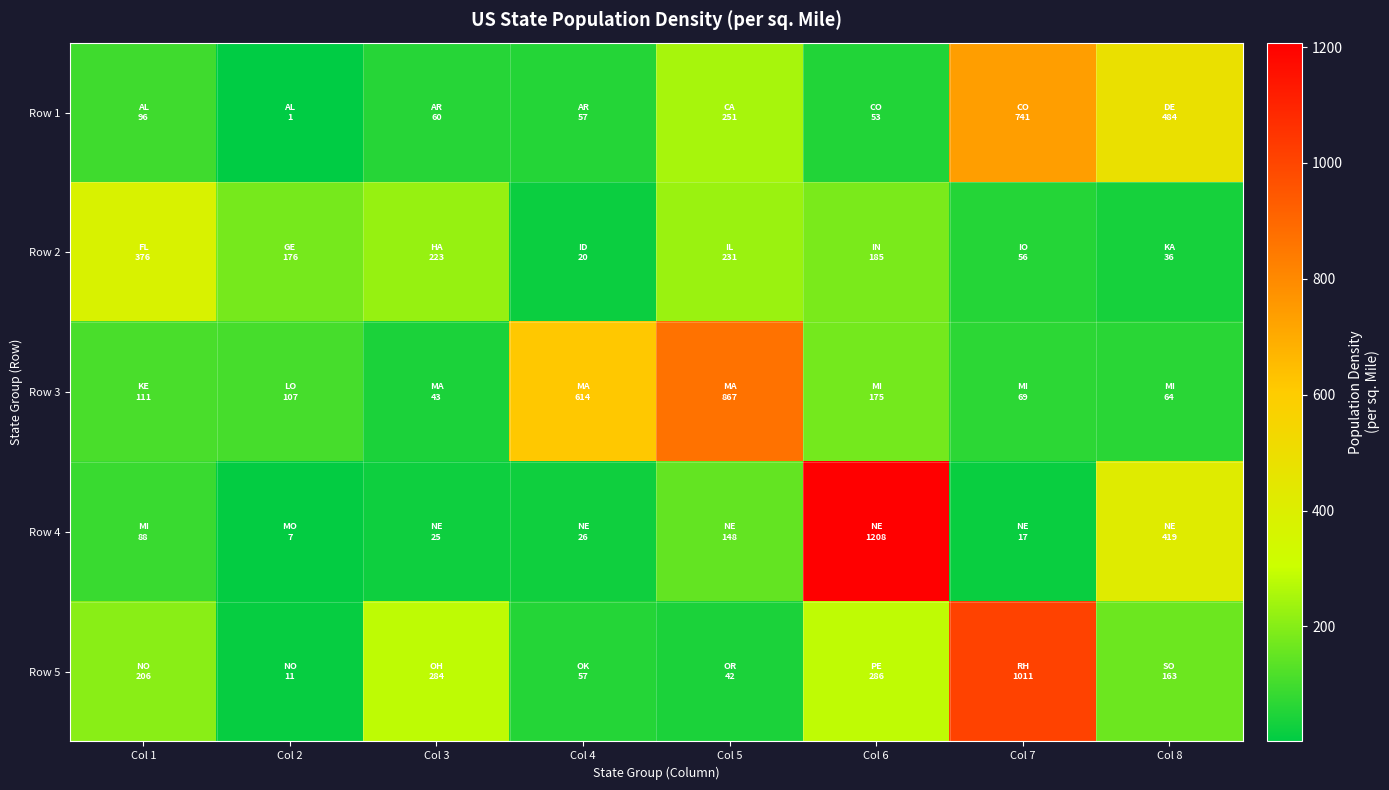

Rank the series at Col 1 from highest to lowest value.

Row 2, Row 5, Row 3, Row 1, Row 4